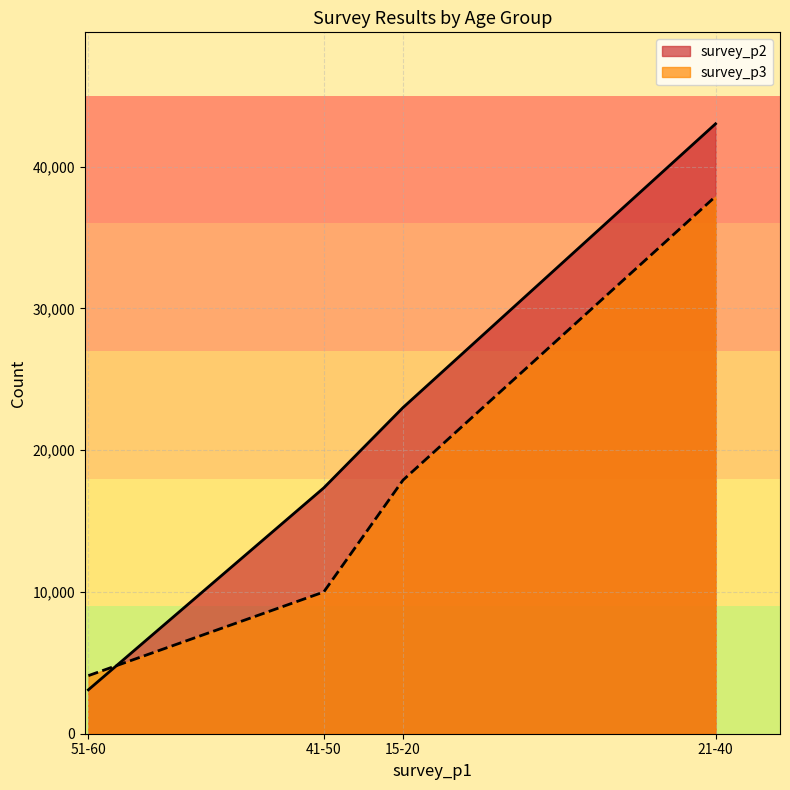

At which category is the sum across all series the highest?

21-40